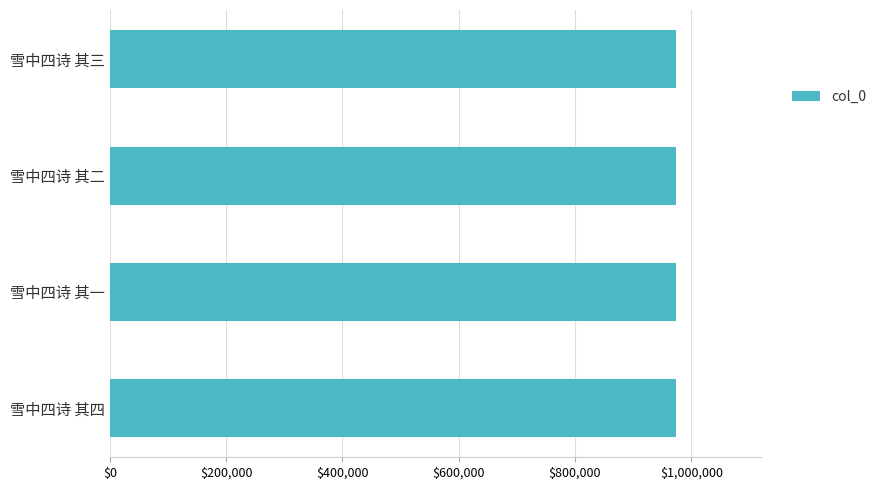

What is the greatest value displayed?

974395